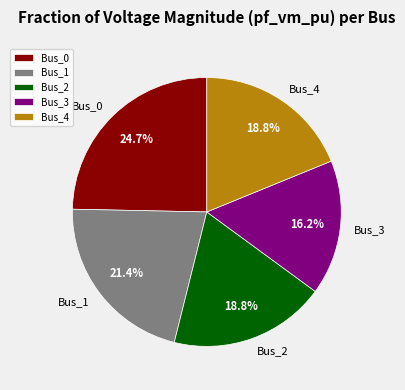

True or false: Bus_1 accounts for 16% of the total.

False